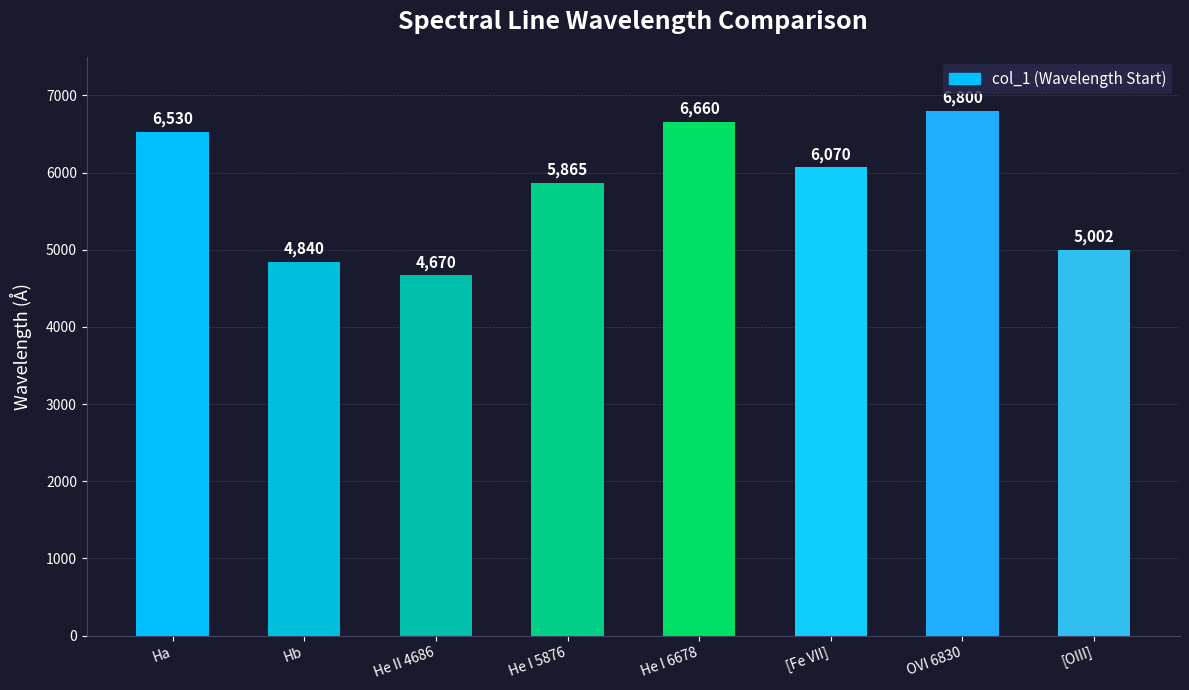

What is the change in value from Hb to OVI 6830?

+1960